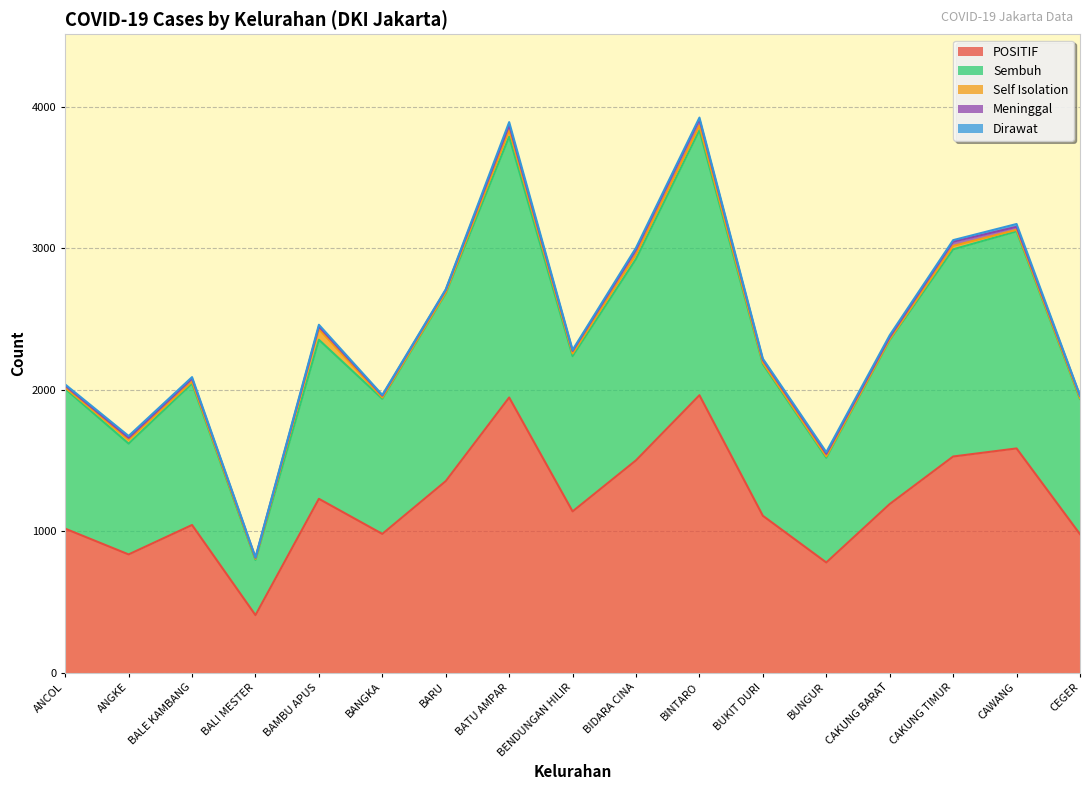

What is the maximum value shown in the chart?

1962